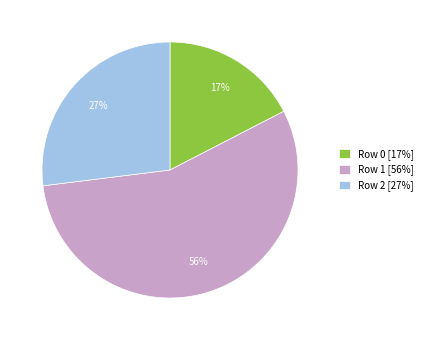

To the nearest percent, what is the average slice percentage?

33%